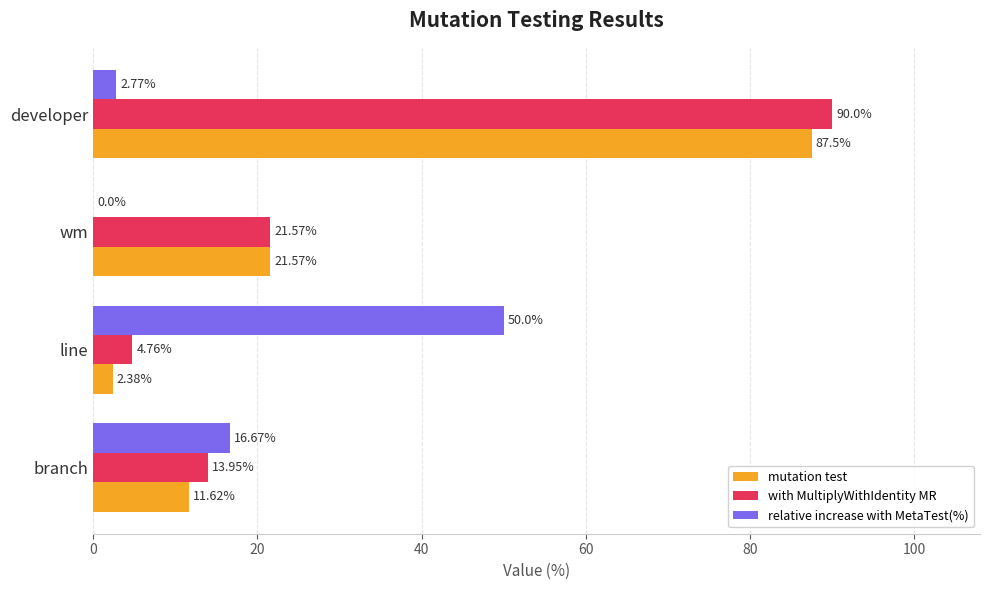

At which label is with MultiplyWithIdentity MR closest to 47?

wm